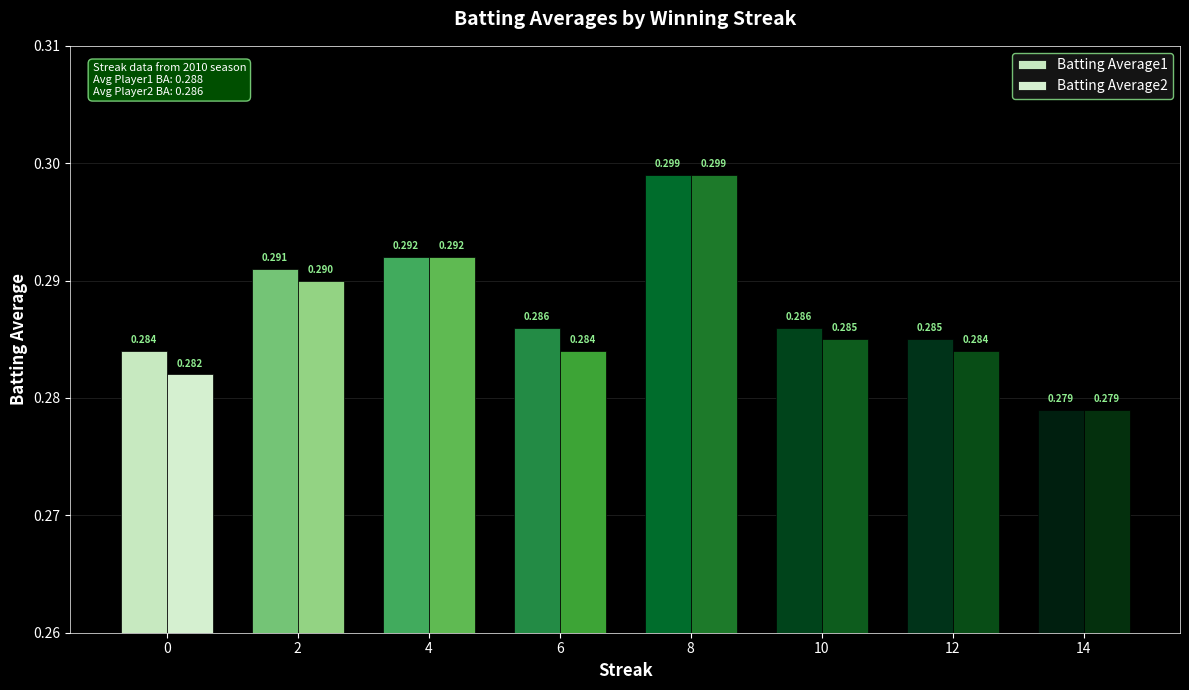

At which label is Batting Average1 closest to 0?

14